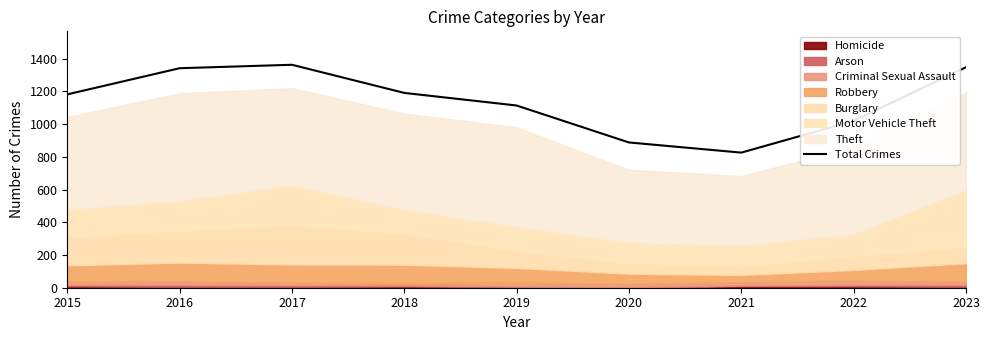

List the labels in order of value, smallest first.

2021, 2020, 2022, 2019, 2015, 2018, 2016, 2023, 2017